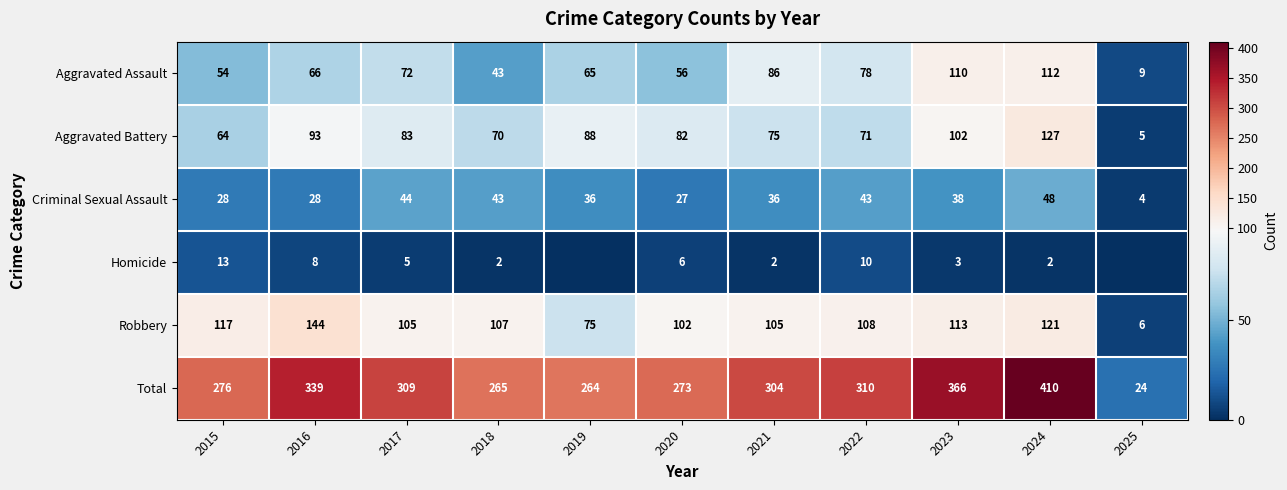

Is the value of Criminal Sexual Assault at 2017 greater than the value of Aggravated Battery at 2019?

No